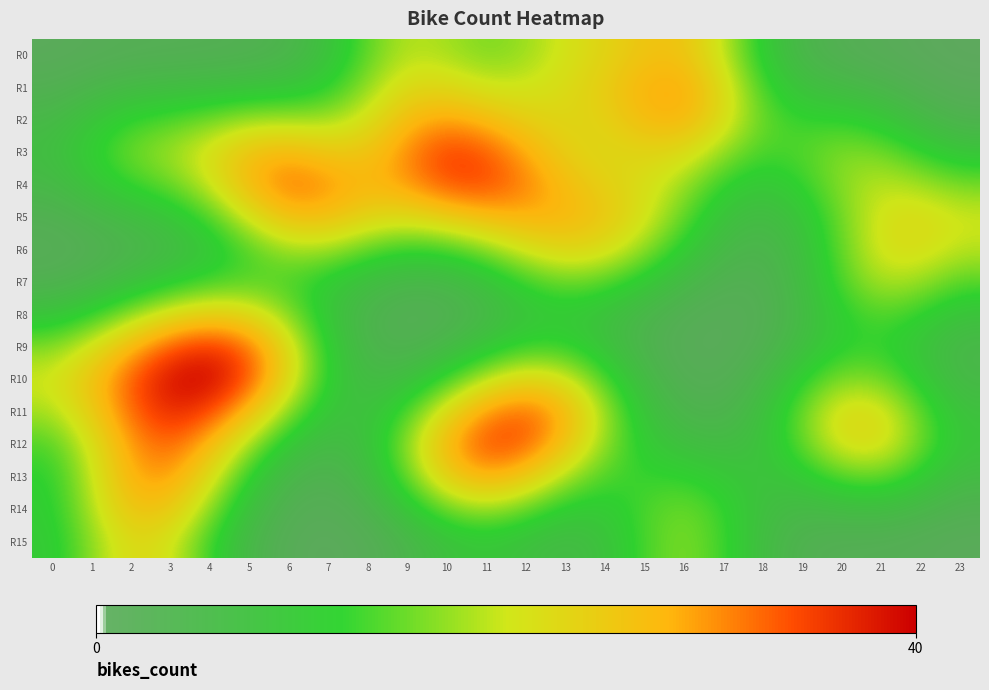

Rank the series by their maximum value, from lowest to highest.

R7, R15, R6, R8, R0, R14, R5, R1, R2, R13, R12, R4, R3, R9, R11, R10